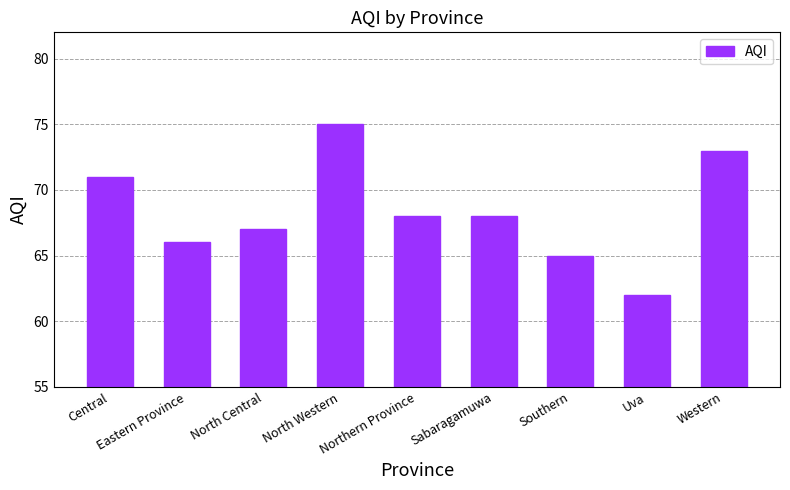

What is the sum of all values?

615